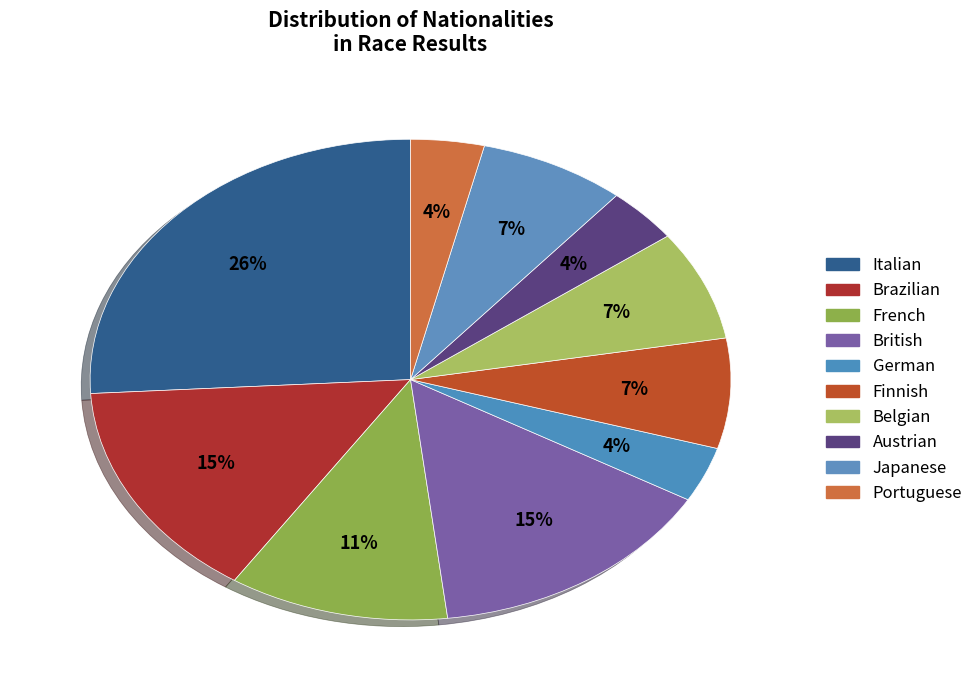

What percentage do German and Austrian together represent?

7.4%